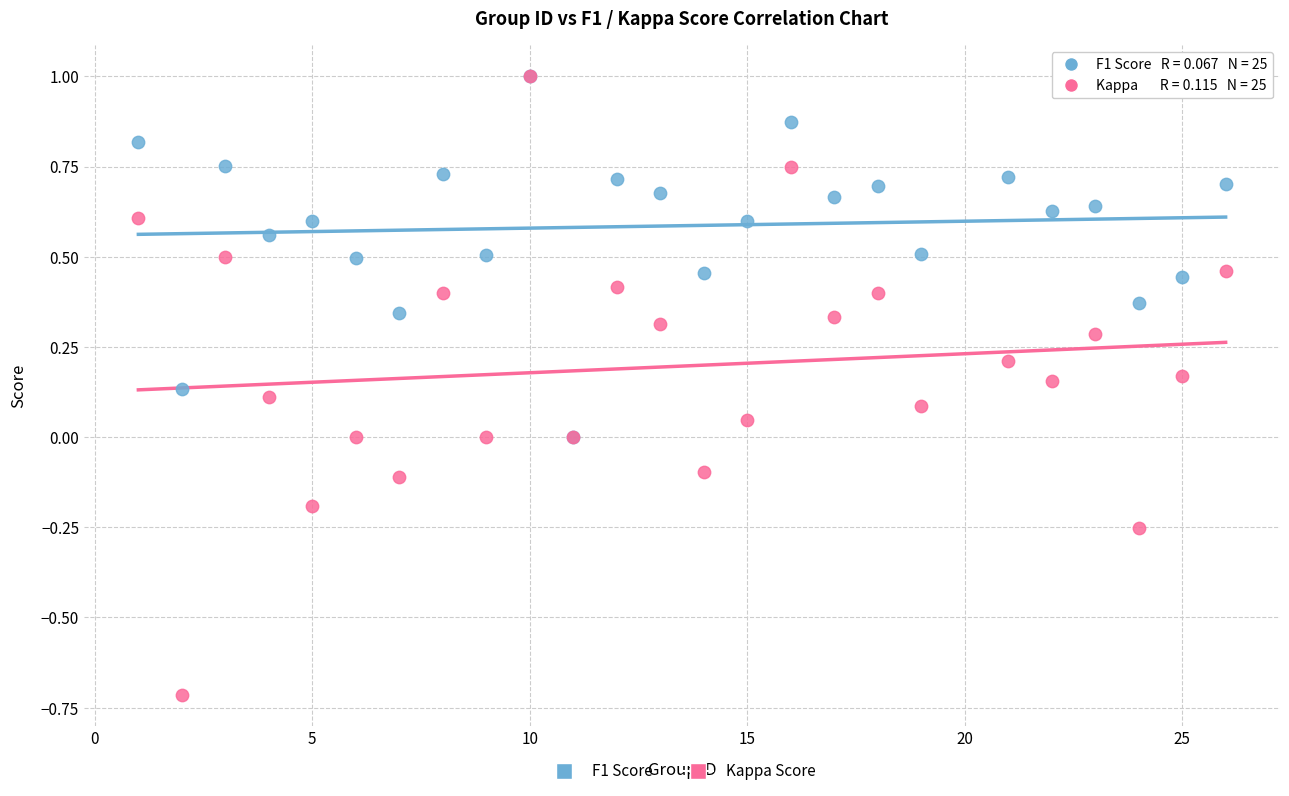

Which series reaches the minimum Y coordinate?

Kappa Score